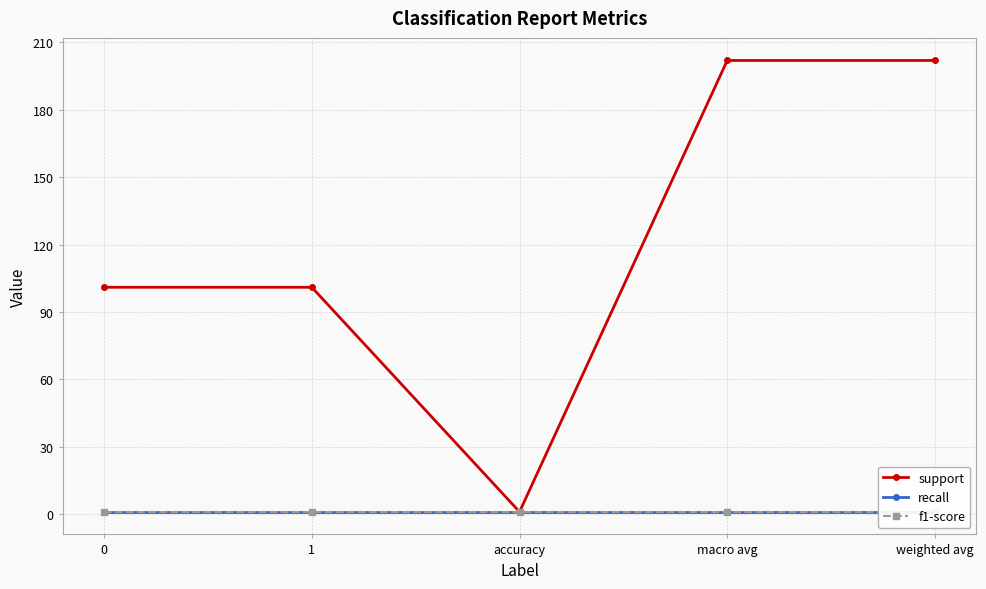

At which category is the sum across all series the highest?

macro avg